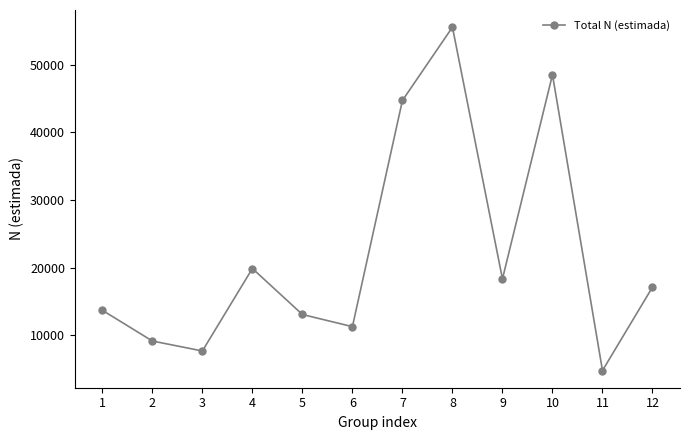

Which category has the lowest value across all series?

11